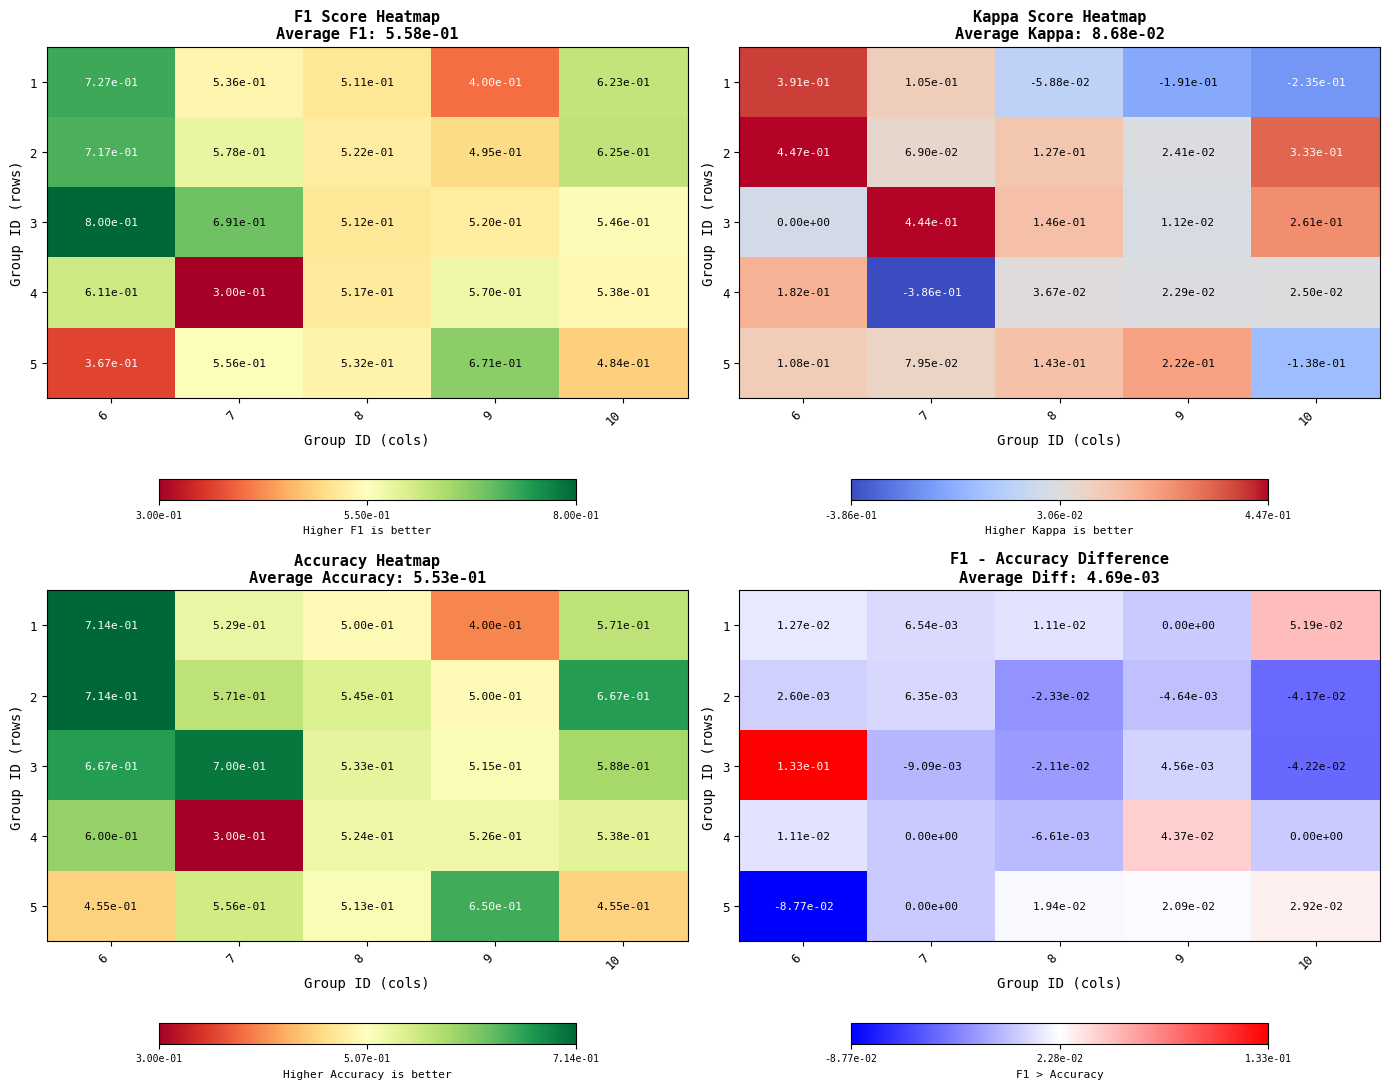

How many values in 4 are below zero?

1